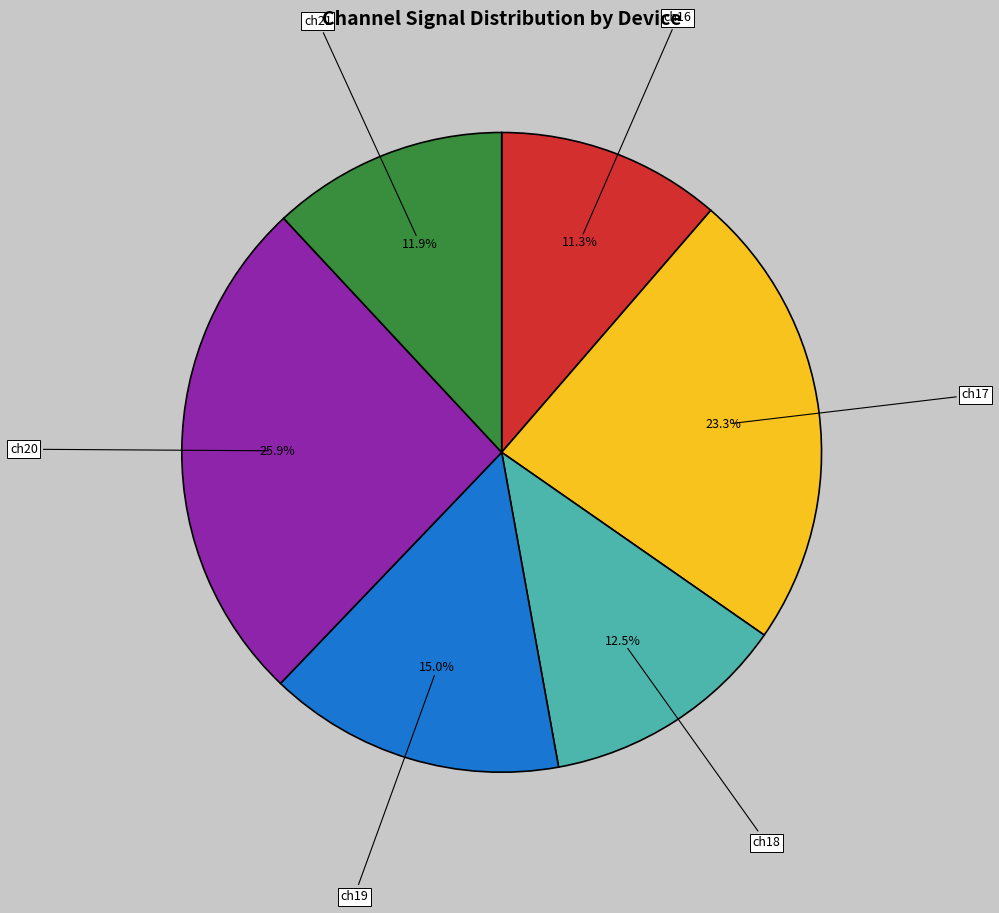

To the nearest percent, what is the combined percentage of ch19 and ch21?

27%